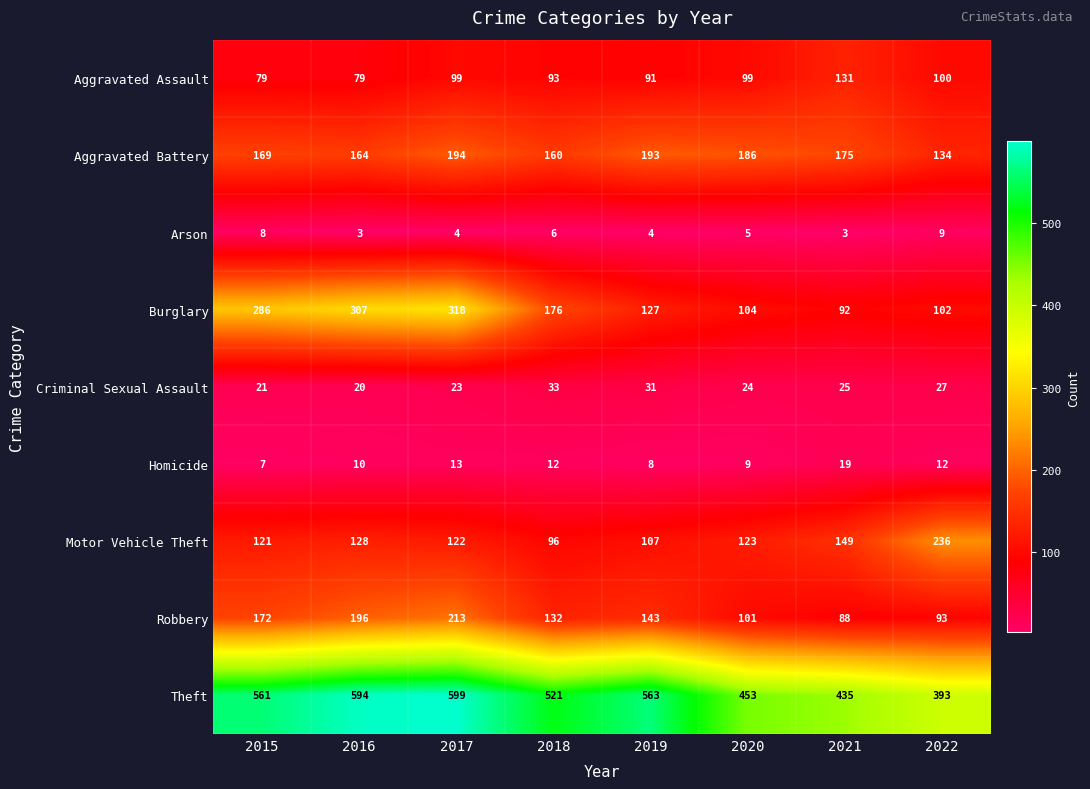

What is the approximate value of Aggravated Battery at 2018, to the nearest 5?

160